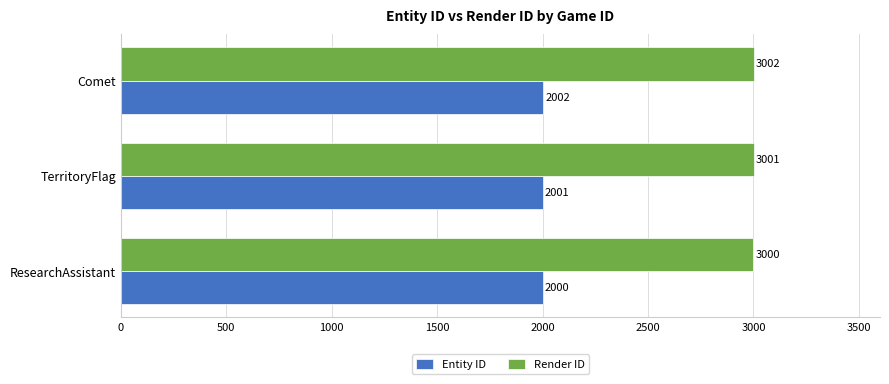

At which label is Render ID closest to 3001?

TerritoryFlag